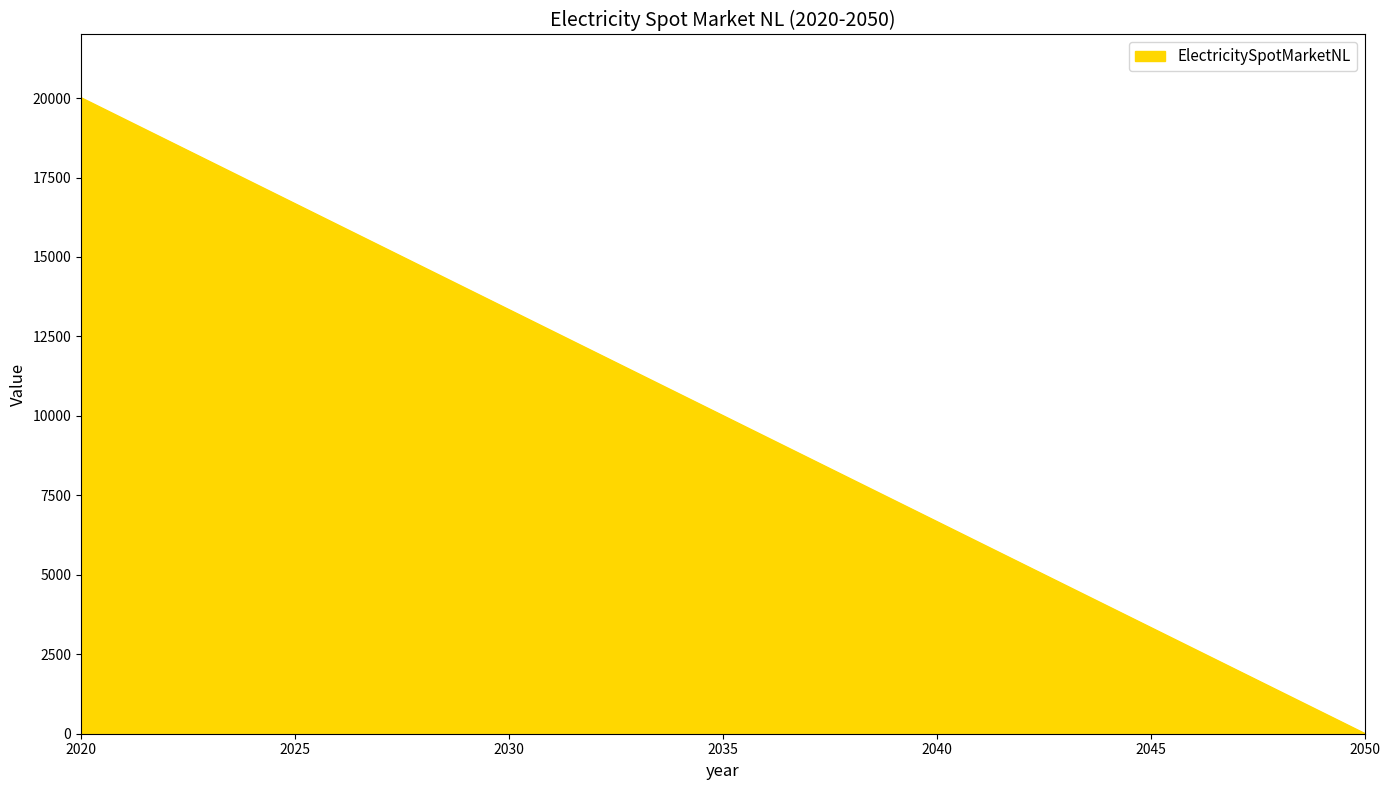

Rank the categories by value from lowest to highest.

2050, 2020